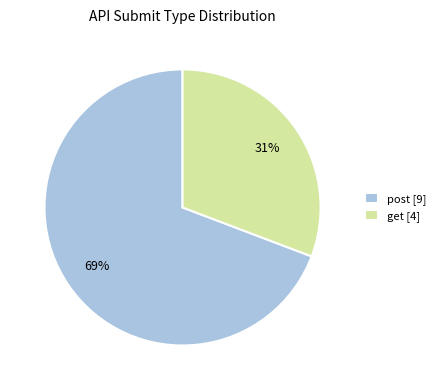

Which category has the biggest portion of the pie?

post